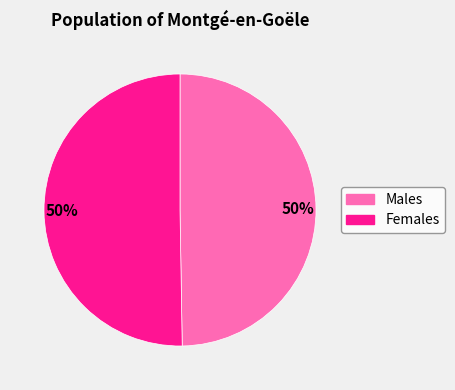

To the nearest percent, what percentage of the pie is Males?

50%